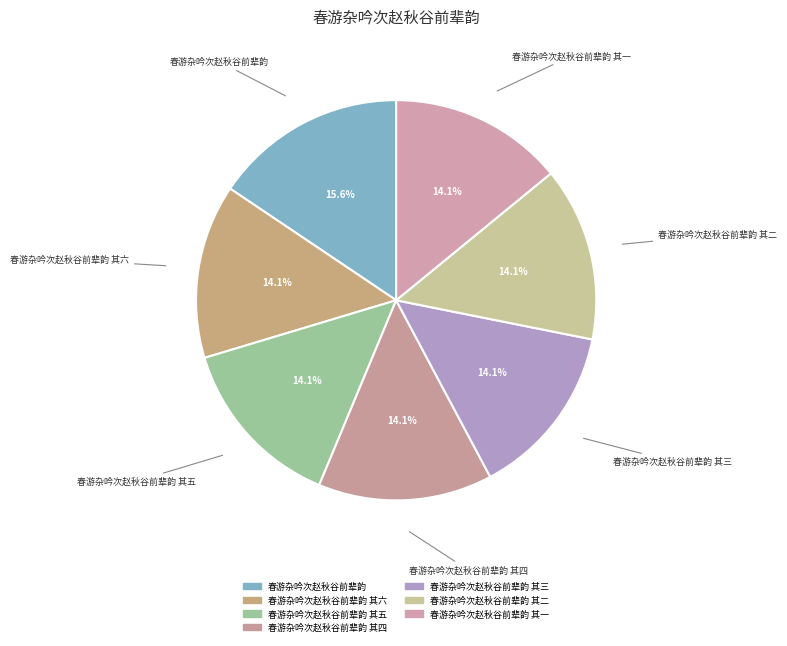

How many slices are in this pie chart?

7